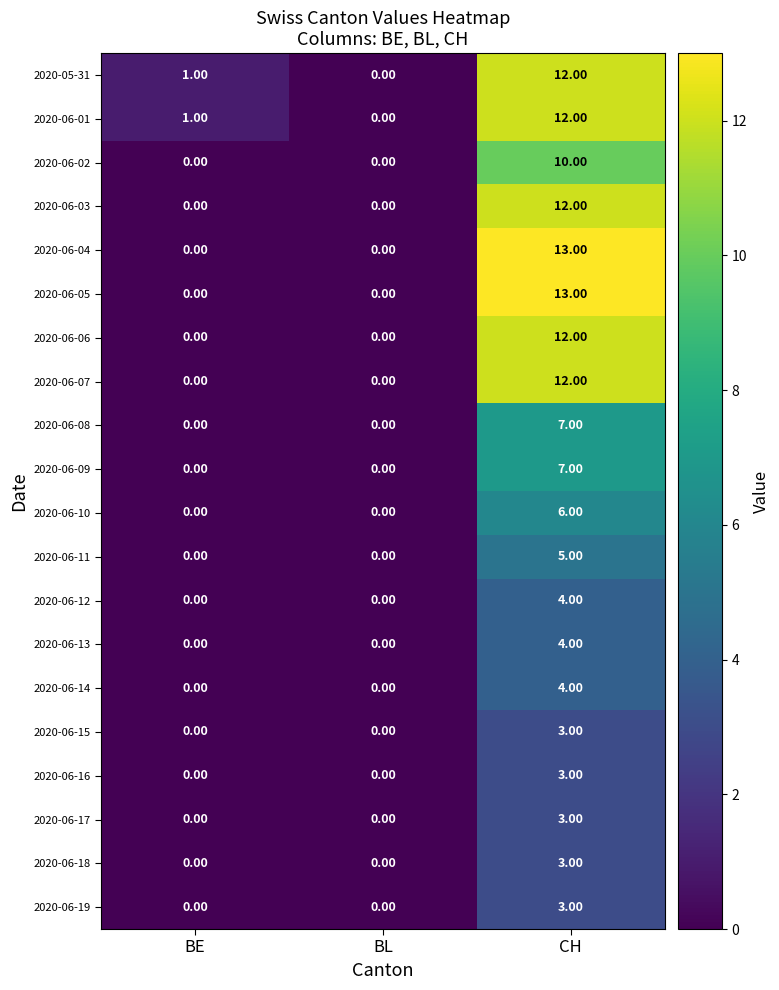

What is the difference between the highest and lowest values at CH?

10